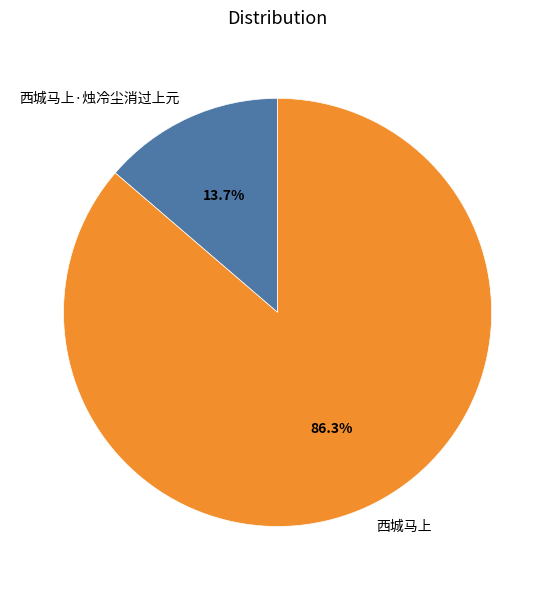

To the nearest percent, what is the difference between the largest and smallest slice percentages?

73%